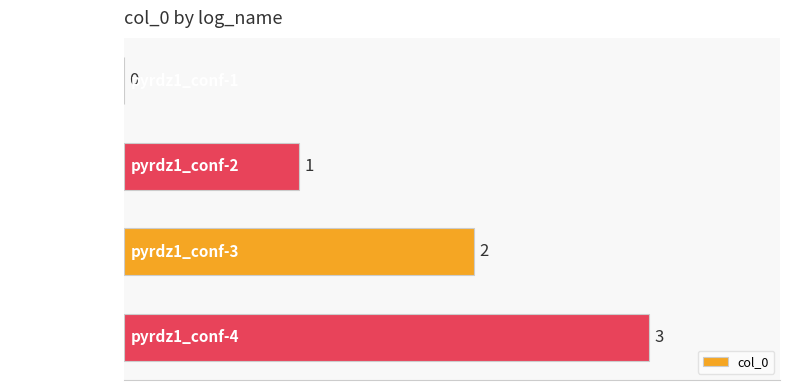

What is the change in value from pyrdz1_conf-1 to pyrdz1_conf-3?

+2